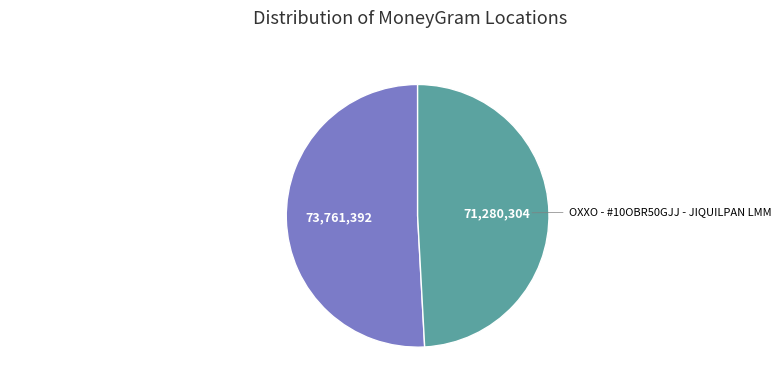

Does any single category account for the majority?

Yes